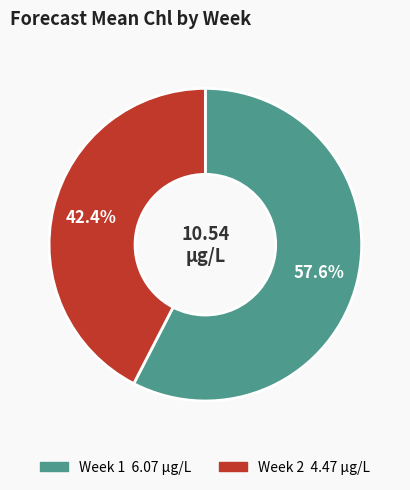

Does any single category account for the majority?

Yes